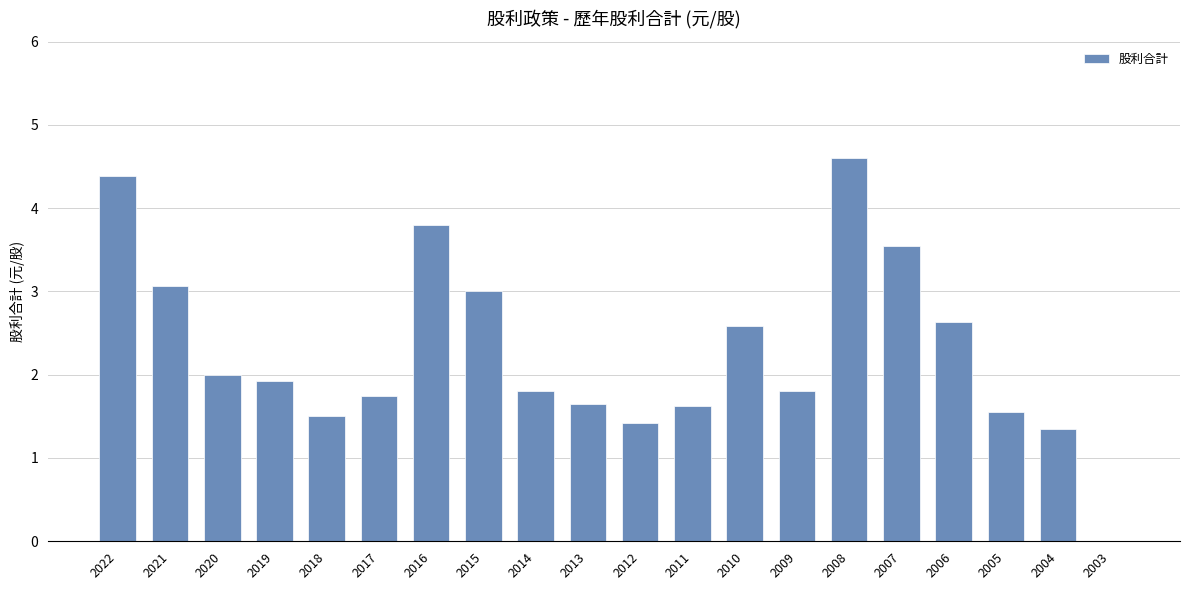

Are the bars grouped side by side (vs. stacked)?

No